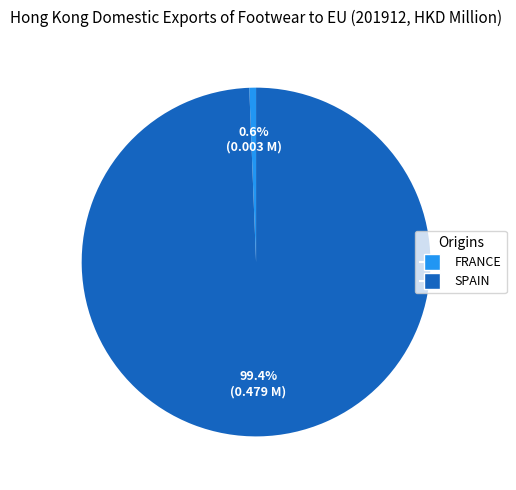

To the nearest percent, what percentage of the pie is SPAIN?

99%